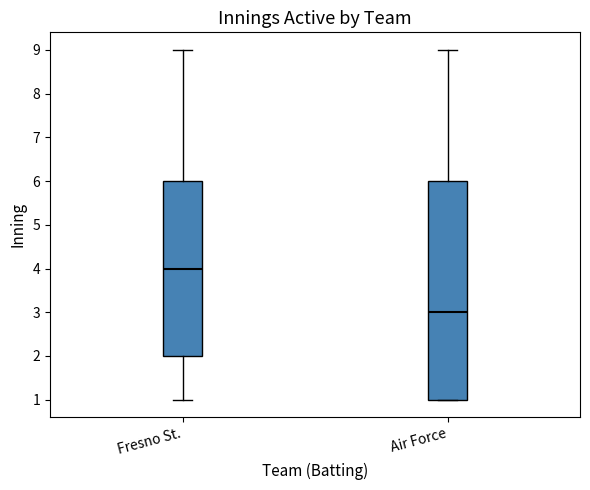

Where is the upper edge of the box for Air Force on the y-axis? The values are not printed on the chart, so give them approximately, as read against the axis.

6